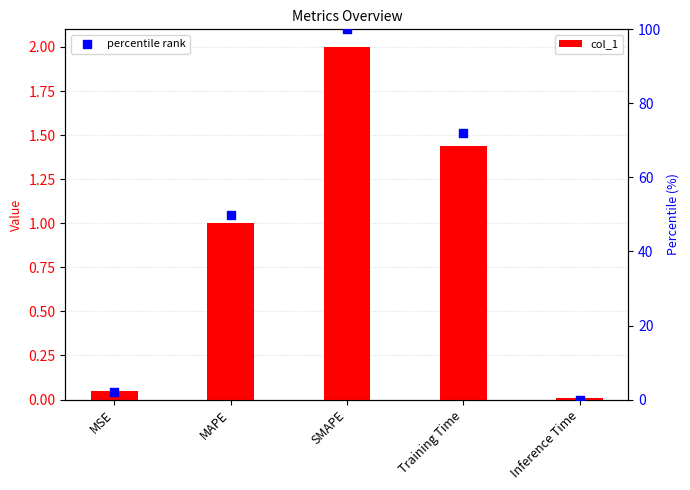

Which series contains the highest Y value?

percentile rank